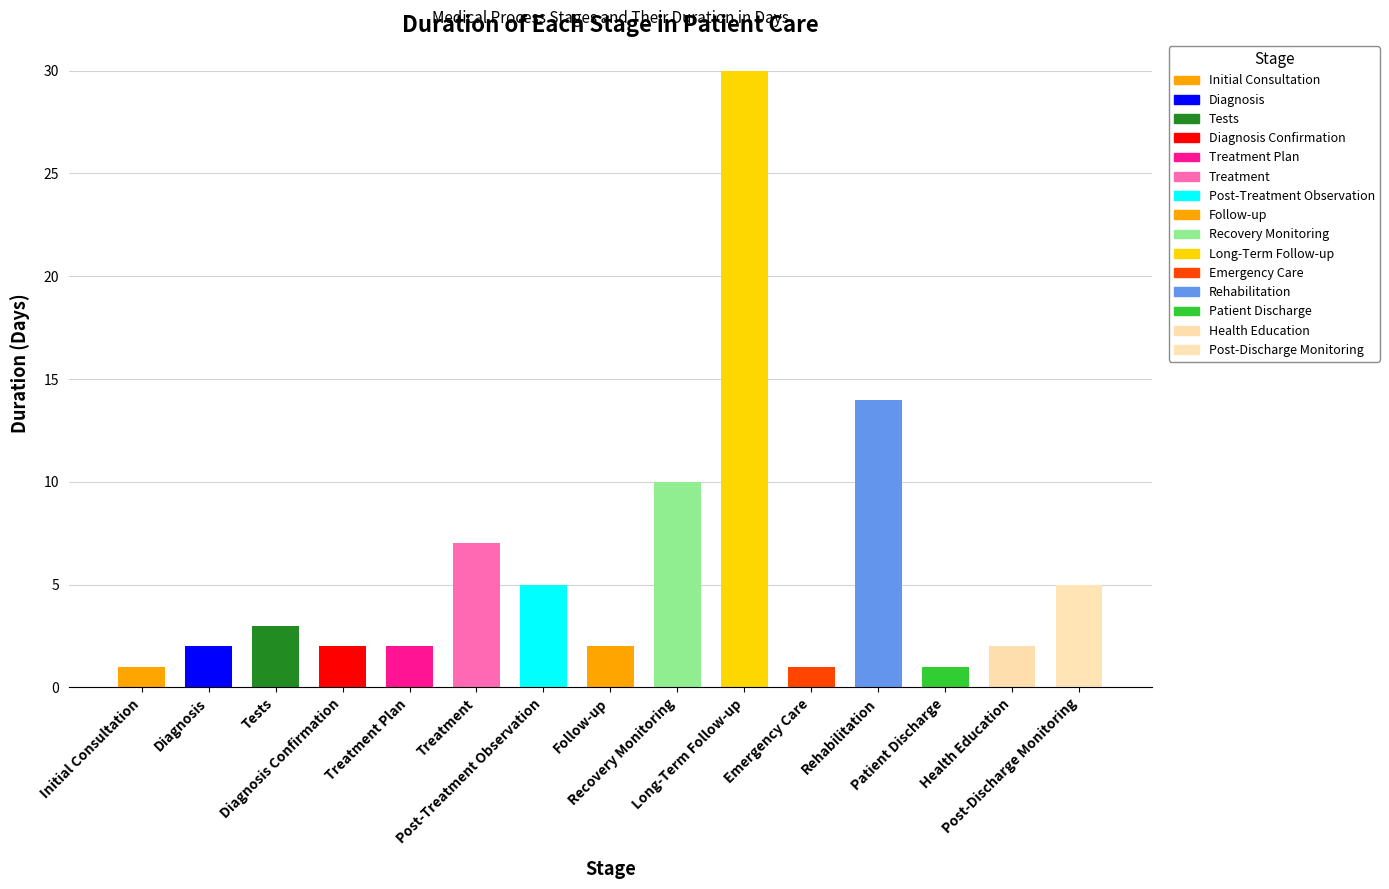

What is the value of the 4th bar from the left?

2